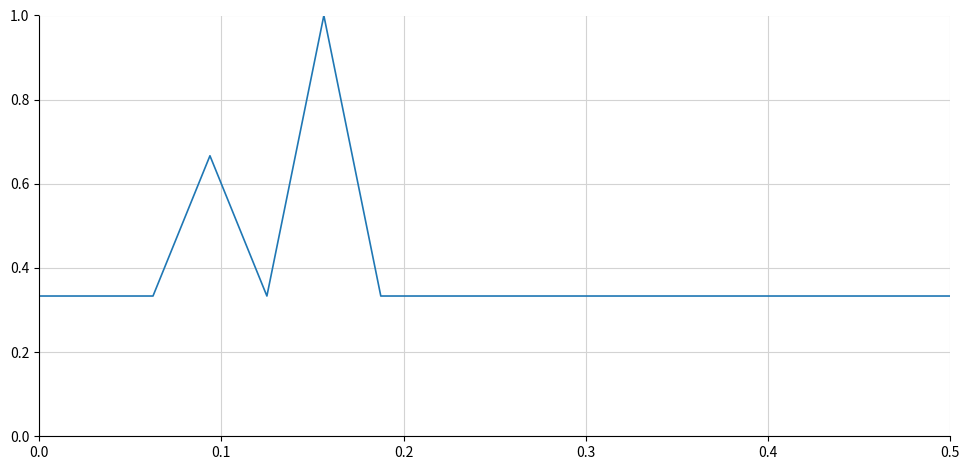

What is the maximum value shown in the chart?

1.0